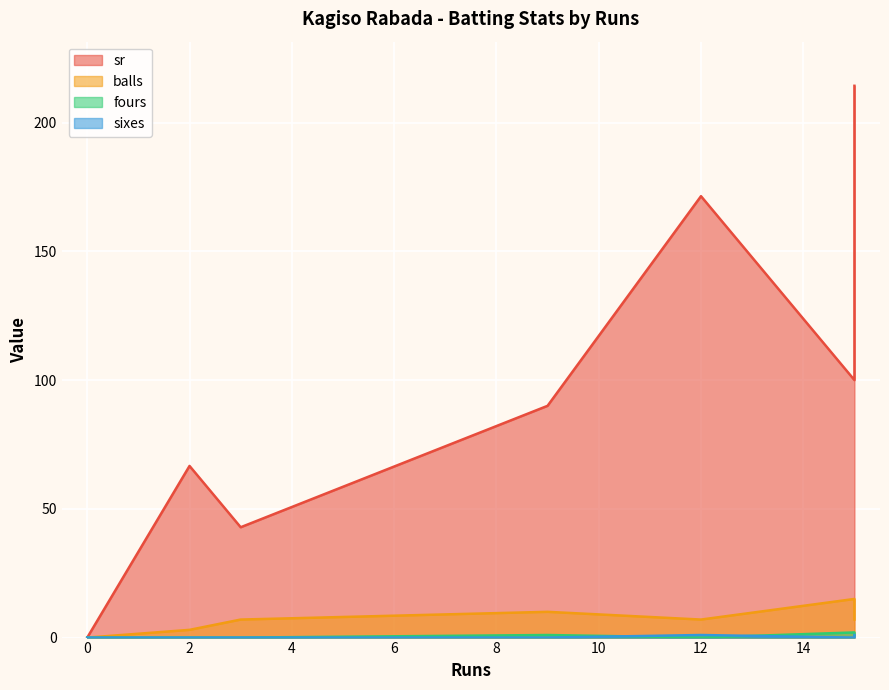

Which series has the largest range (max minus min)?

sr